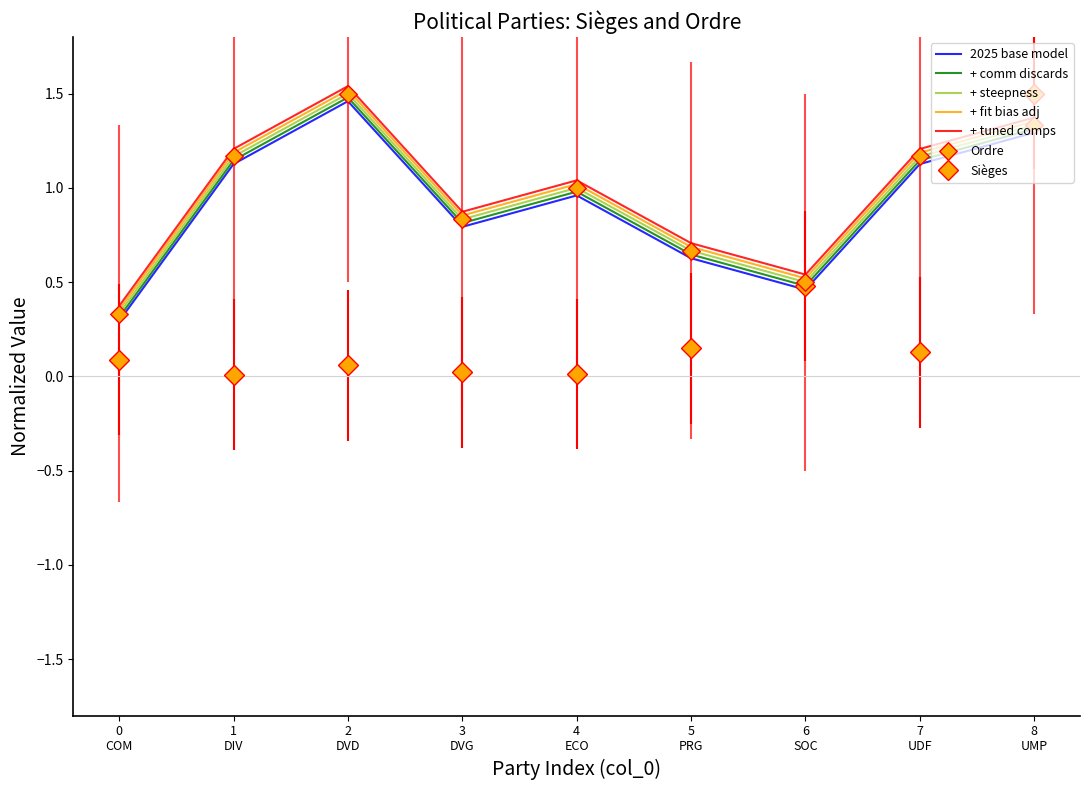

True or false: + fit bias adj and 2025 base model intersect in this chart.

False